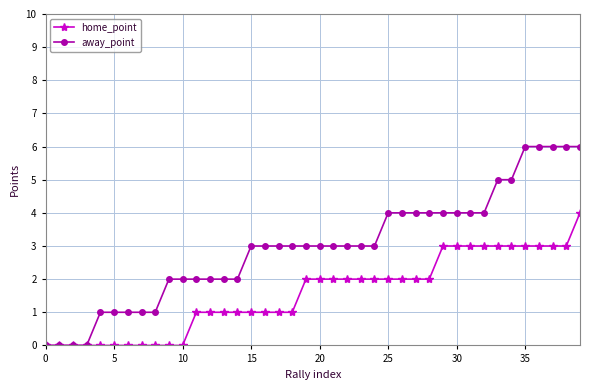

What are all the series names shown in the legend?

home_point, away_point